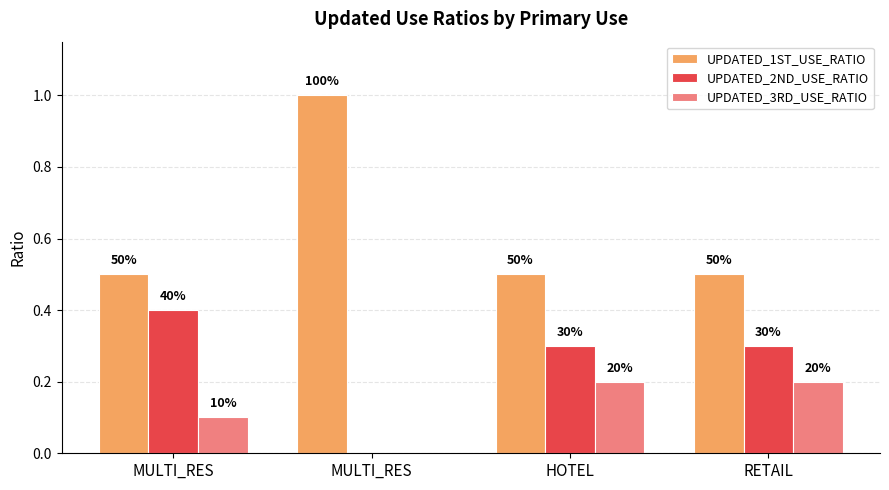

The value of UPDATED_2ND_USE_RATIO at RETAIL is 0.3. True or false?

True